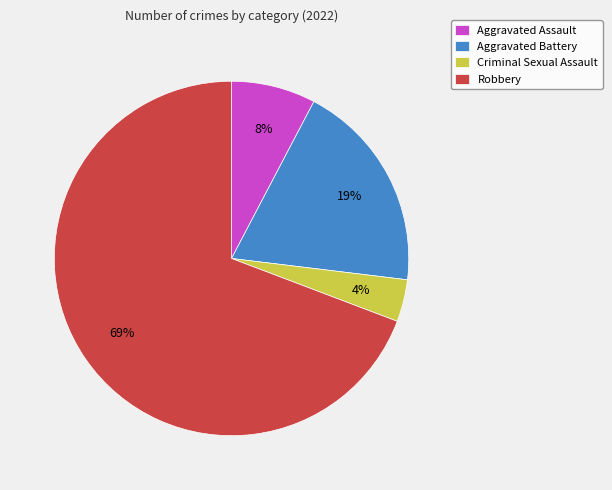

To the nearest percent, what percentage of the pie is Aggravated Battery?

19%